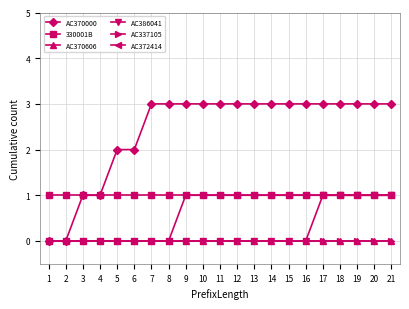

True or false: AC370606 and AC337105 cross at least once.

False